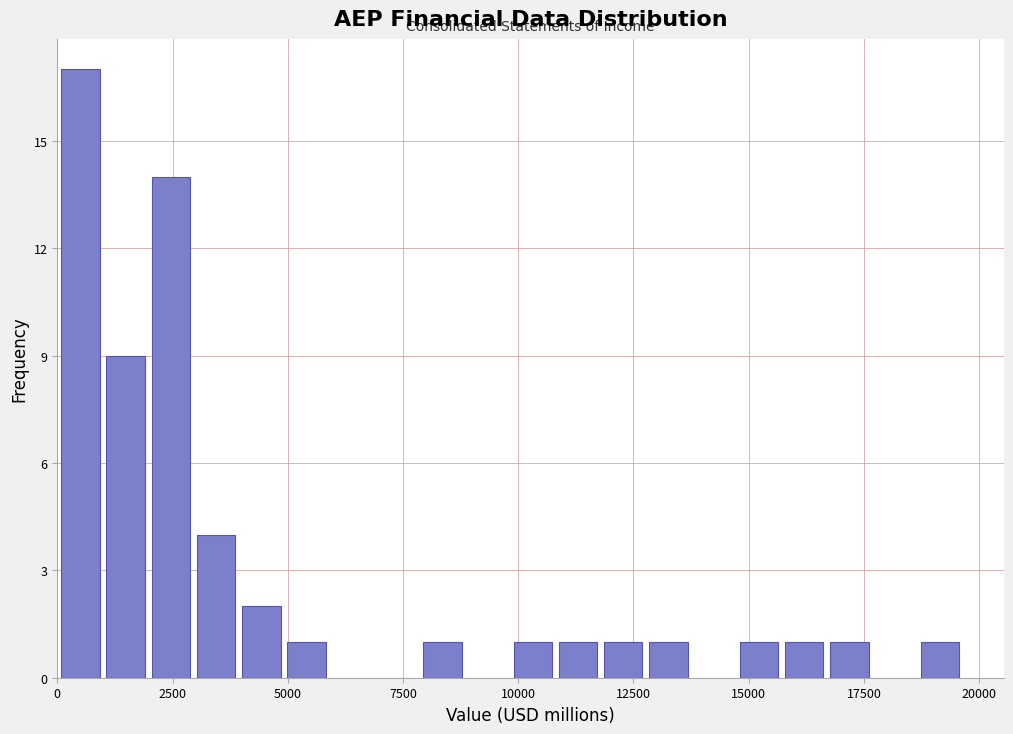

Read against the x-axis, roughly where is the centre of the tallest bar?

500